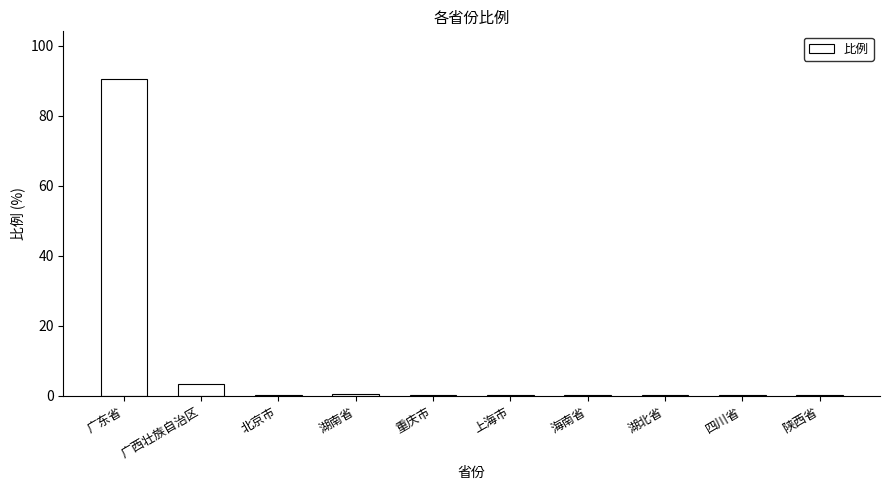

The chart shows a value of 142.6 at 广东省. True or false?

False